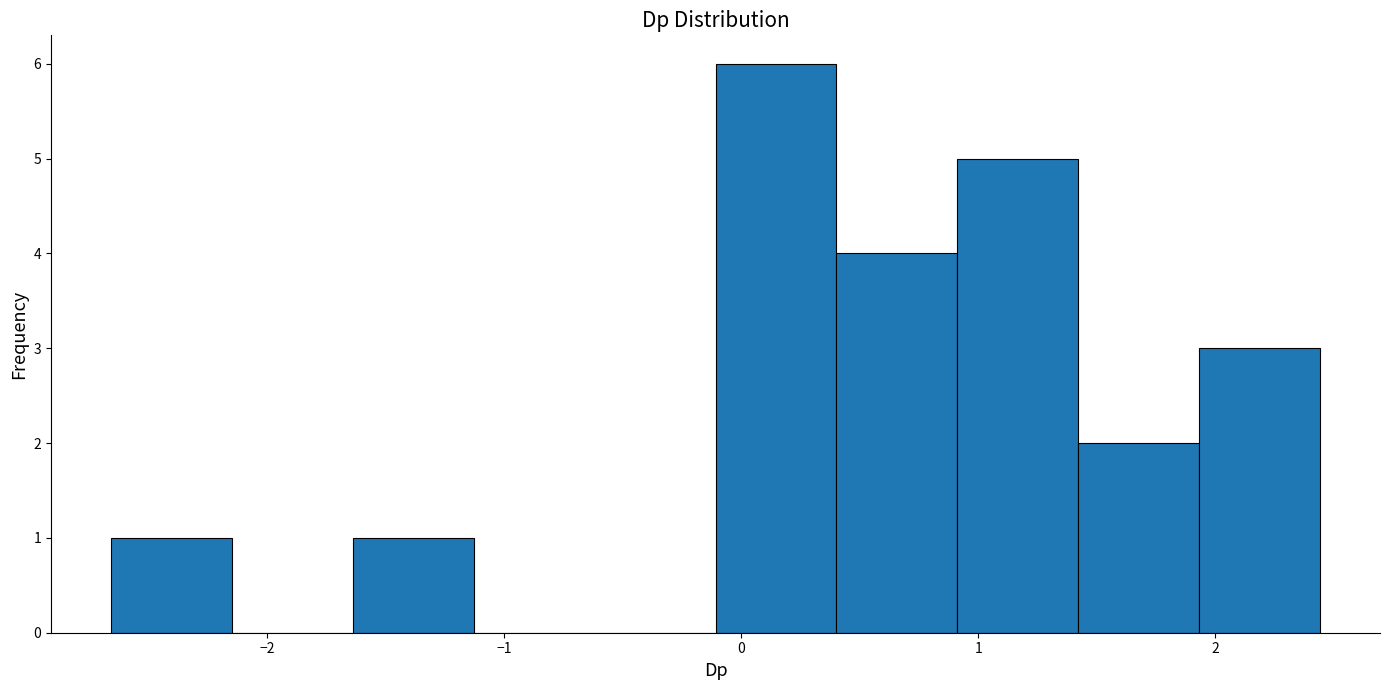

Reading left to right, list every bar in this chart as the range it spans on the x-axis followed by its height. Neither the bar edges nor the heights are printed on the chart, so give them approximately, as read against the axes.

-2.7 to -2.1: 1
-2.1 to -1.6: 0
-1.6 to -1.1: 1
-1.1 to -0.6: 0
-0.6 to -0.1: 0
-0.1 to 0.4: 6
0.4 to 0.9: 4
0.9 to 1.4: 5
1.4 to 1.9: 2
1.9 to 2.4: 3